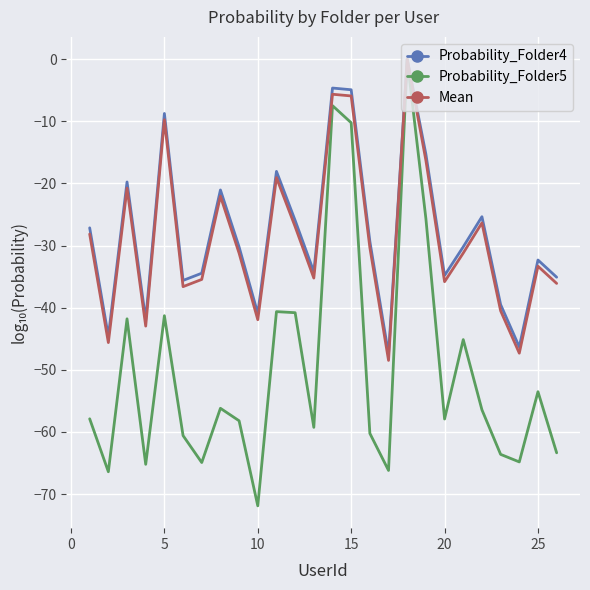

What is the minimum value for Probability_Folder5?

-71.9